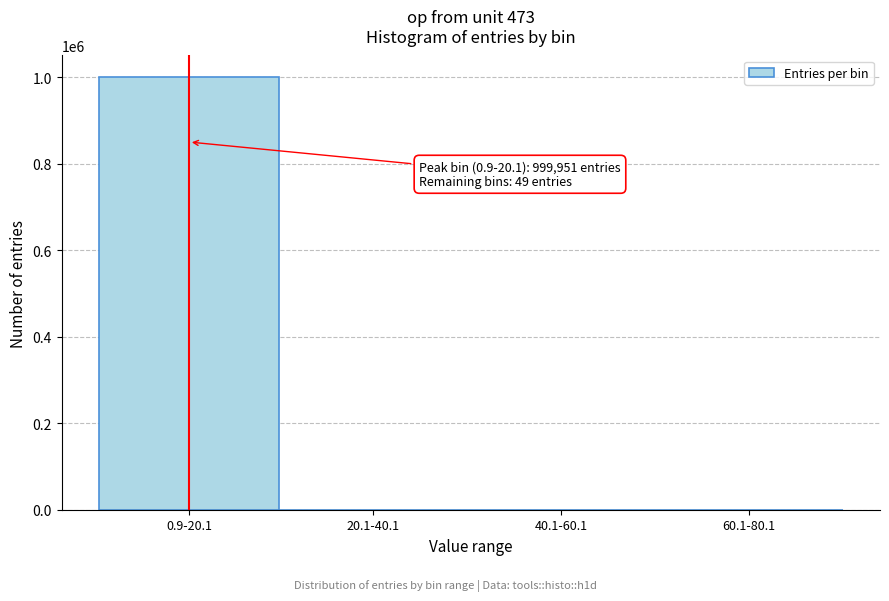

Is it true that the value at 60.1-80.1 is 0?

True